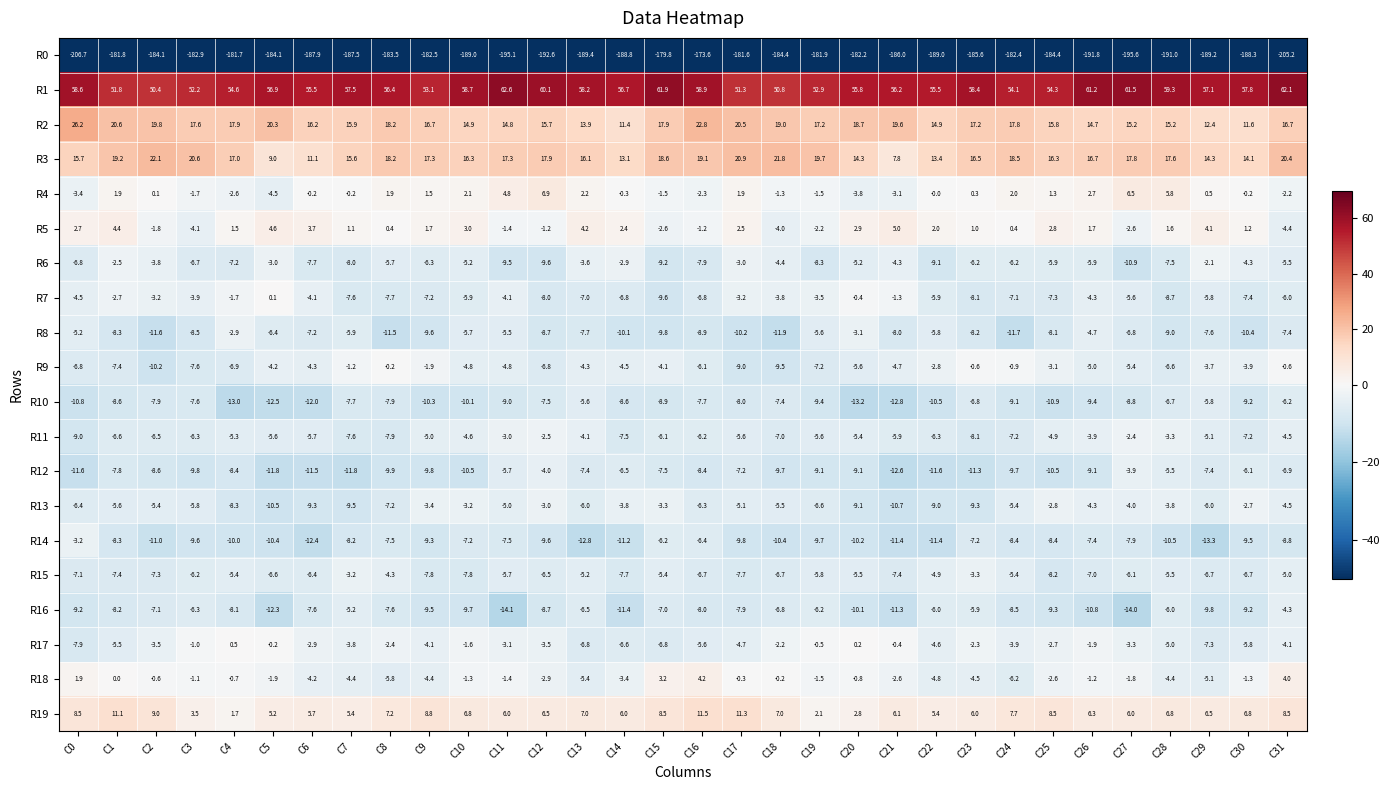

The R17 series shows -1.8 at C9. True or false?

False